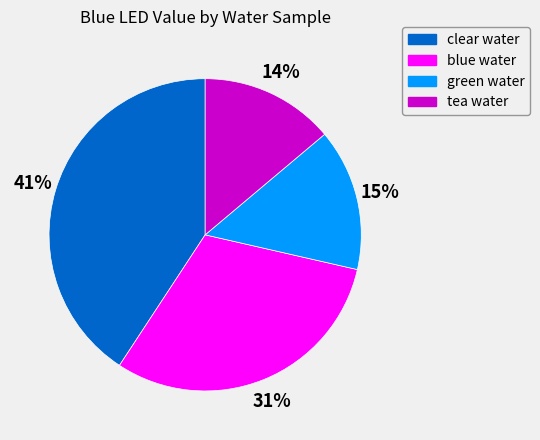

Do clear water and blue water together represent more than half of the pie?

Yes